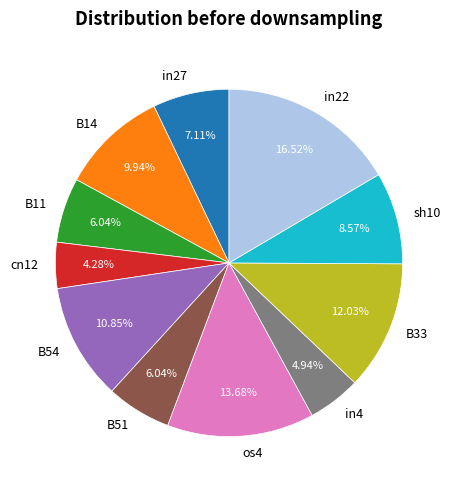

To the nearest percent, what is the difference between the B14 and B51 slice percentages?

4%